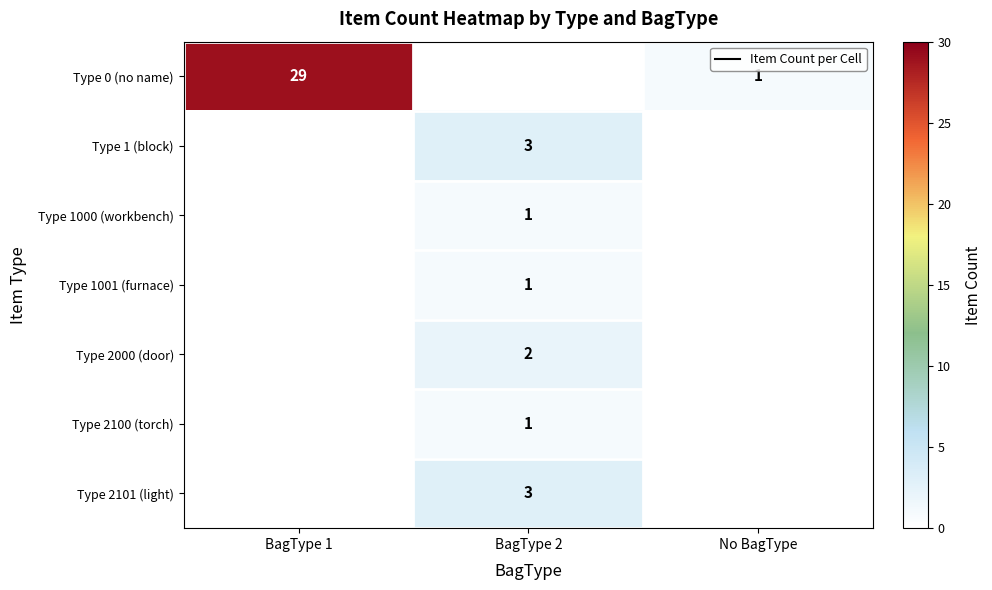

The value of Type 1001 (furnace) at BagType 2 is 1. True or false?

True